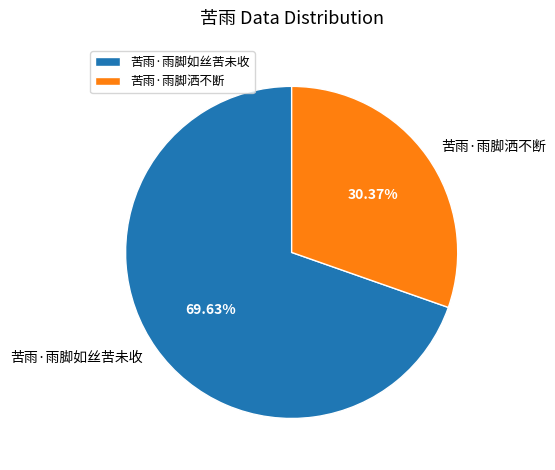

To the nearest percent, what is the difference between the largest and smallest slice percentages?

39%